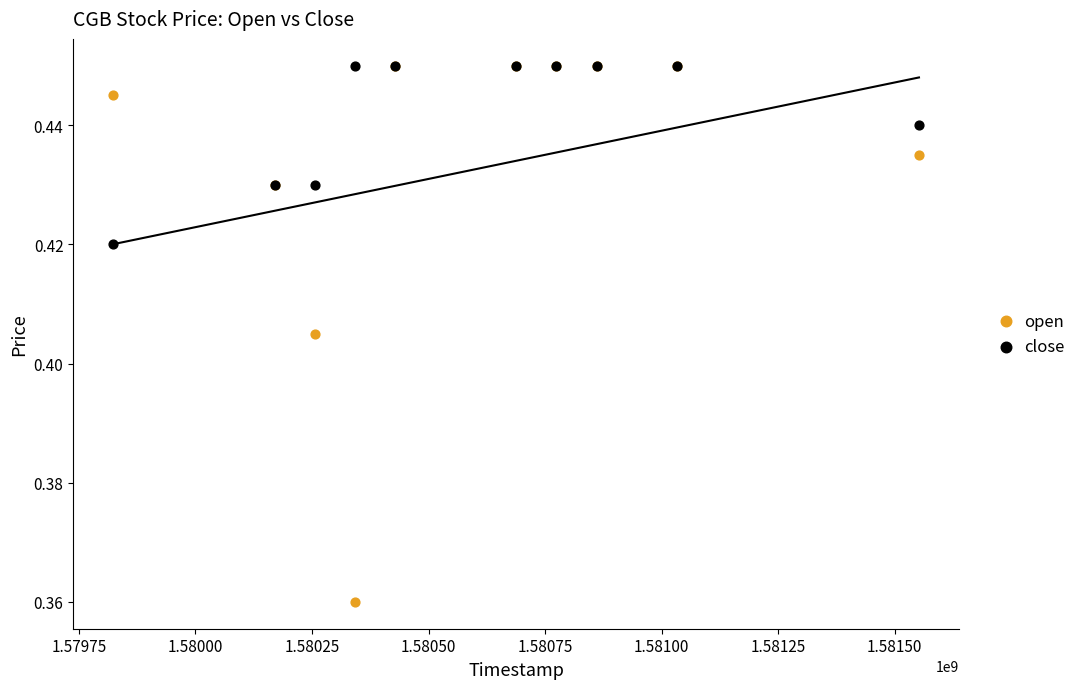

What are all the series names shown in the legend?

open, close